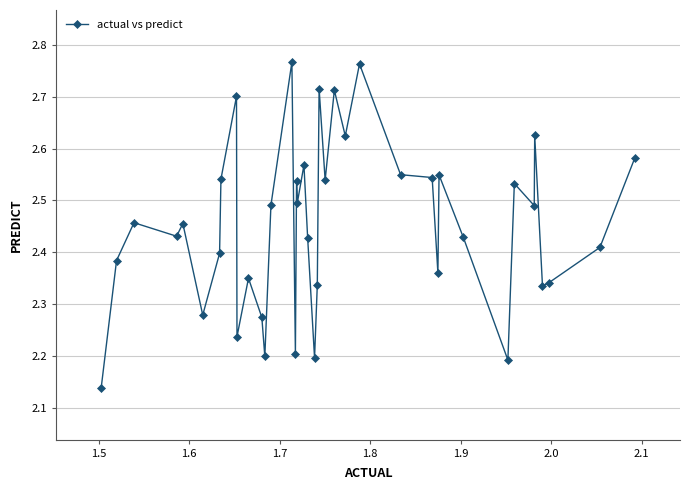

True or false: the data has more than 0 interior local peaks.

True